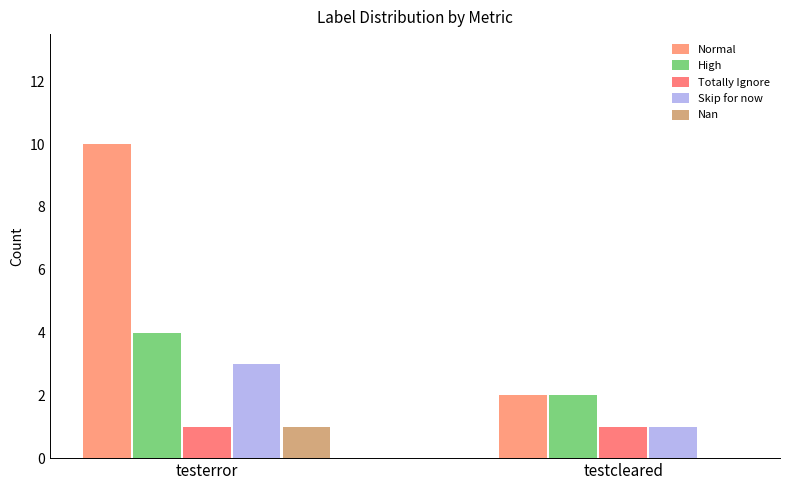

At which category is the sum across all series the highest?

testerror